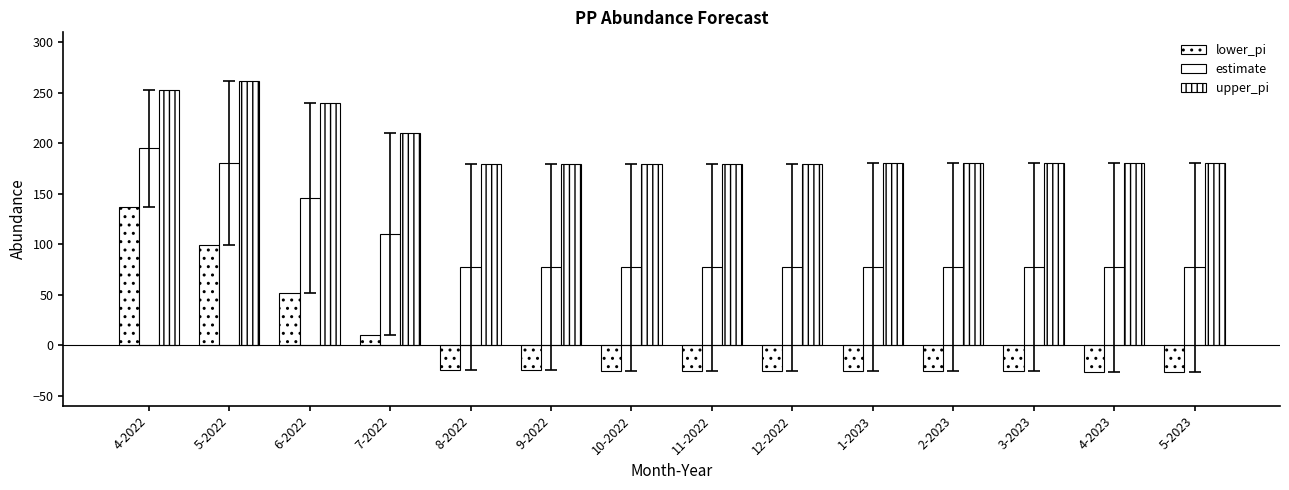

How many distinct data groups are displayed?

3